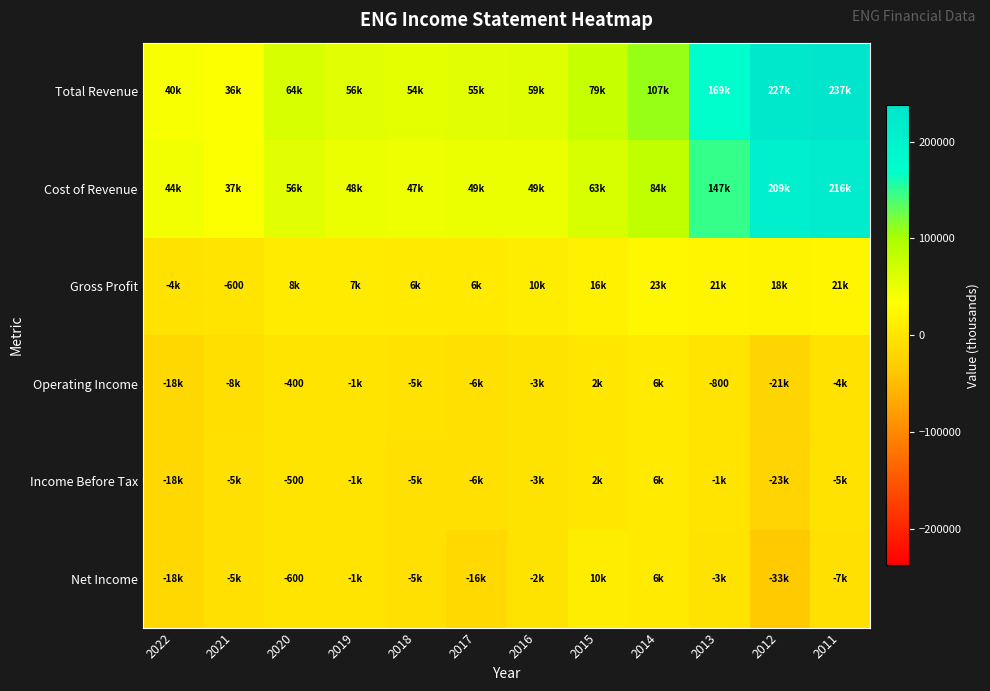

True or false: Net Income has a value of -970 at 2020.

False